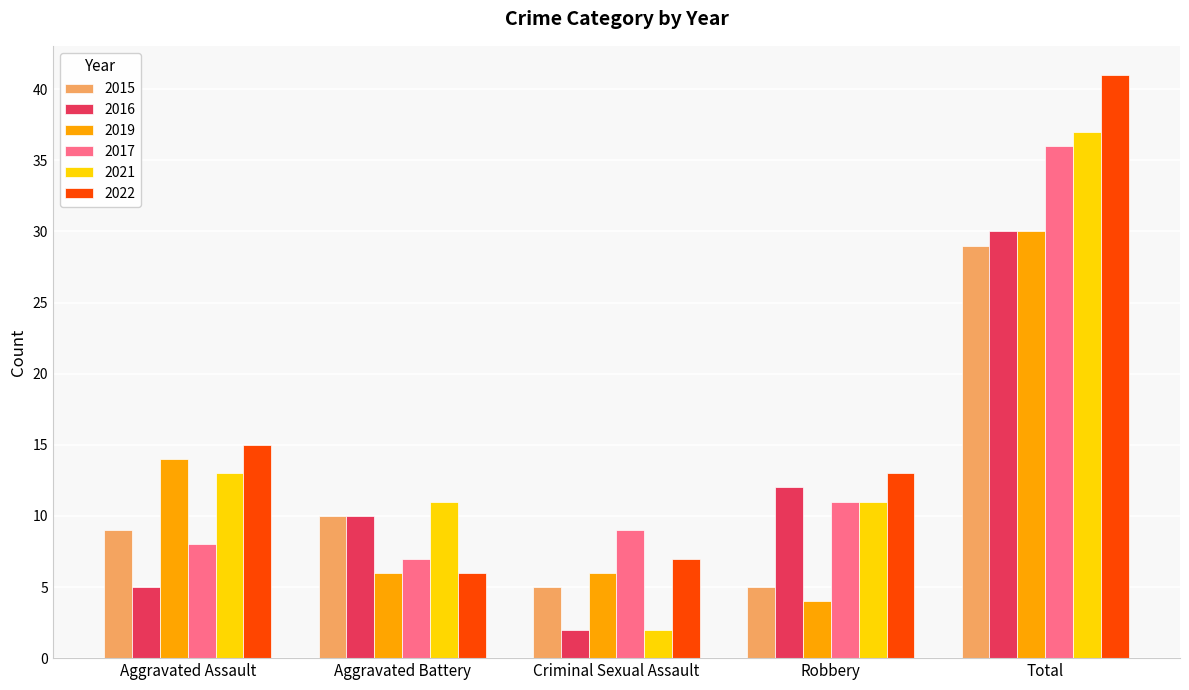

How many data points in 2022 are less than 13?

2